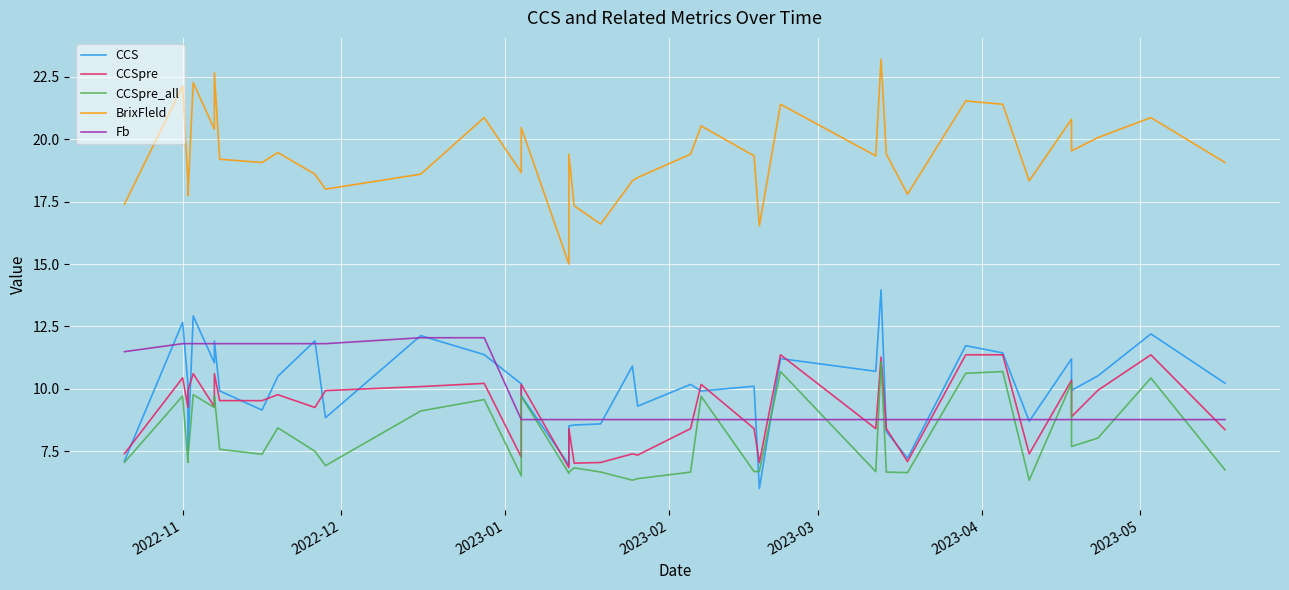

What is the minimum value shown in the chart?

6.0